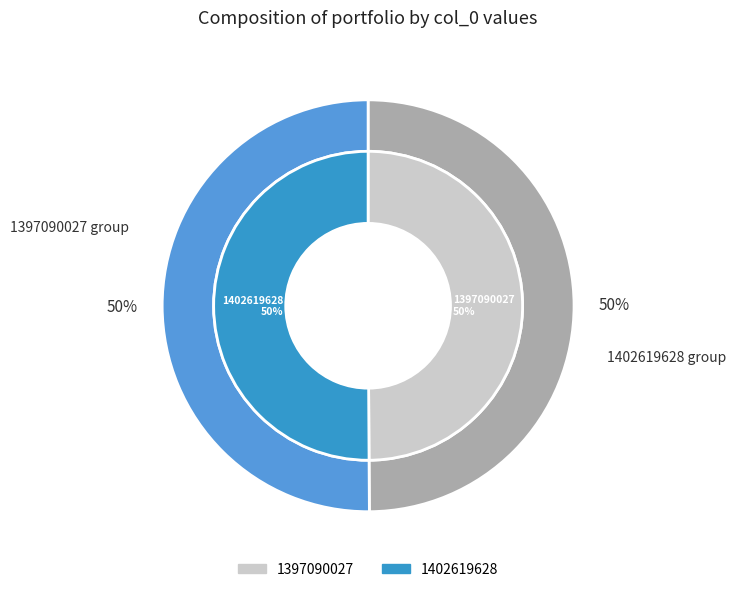

Combined, what portion of the pie is 1397090027 and 1402619628?

100.0%